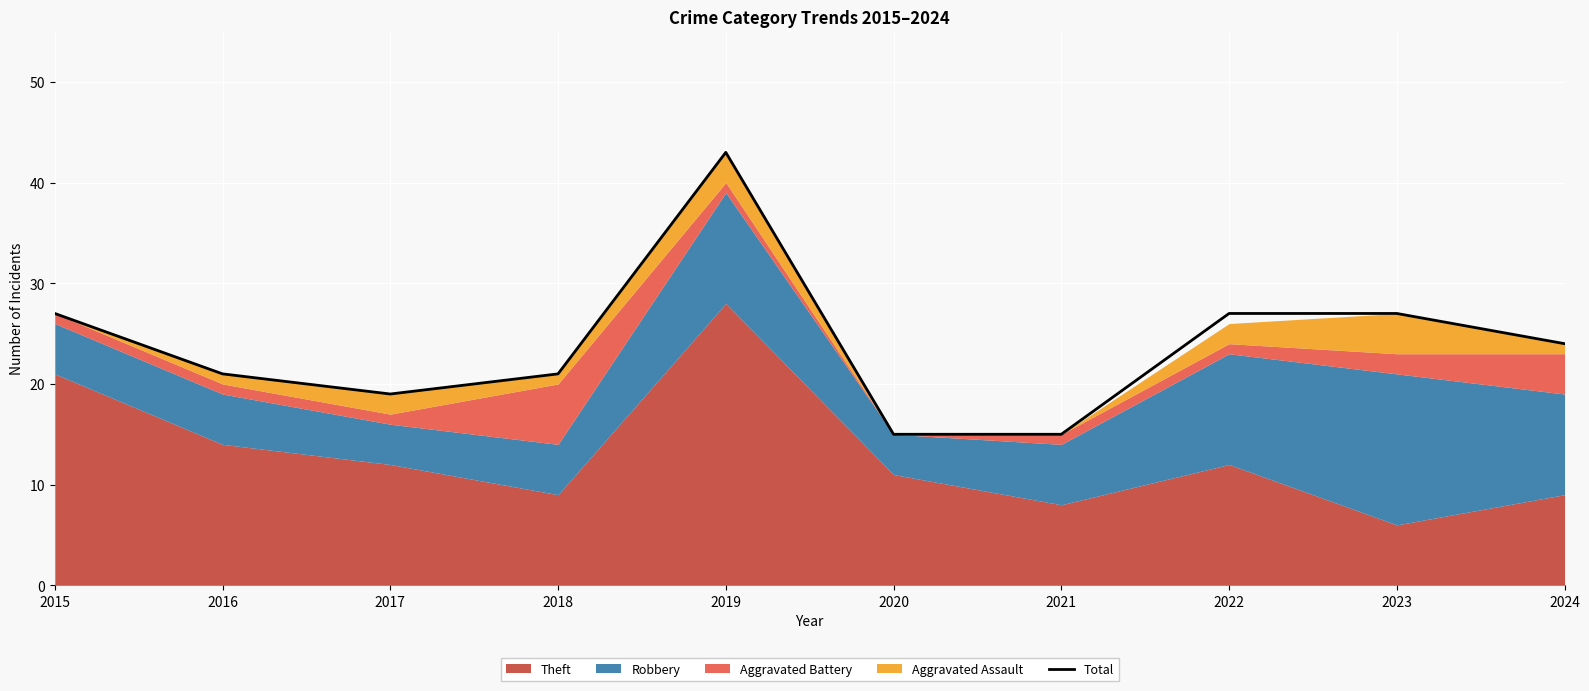

How many interior local valleys (lower than both neighbors) does the data have?

1